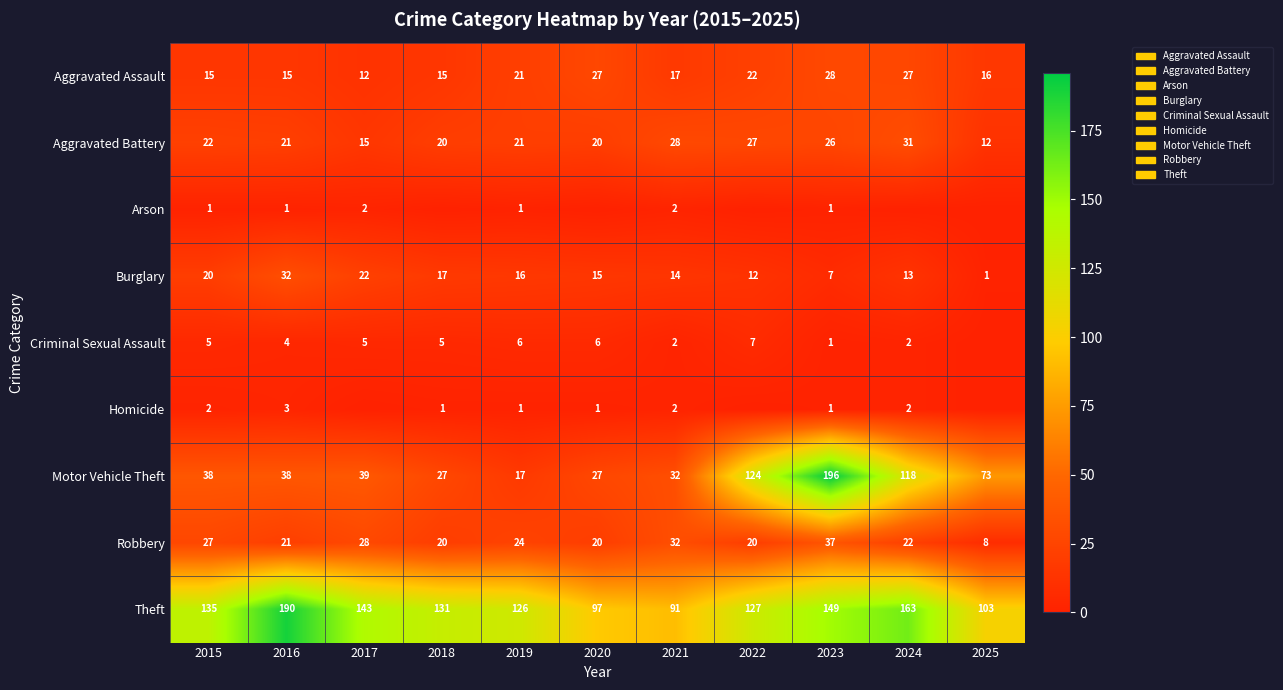

What is the sum of the Criminal Sexual Assault values at 2021 and 2023?

3